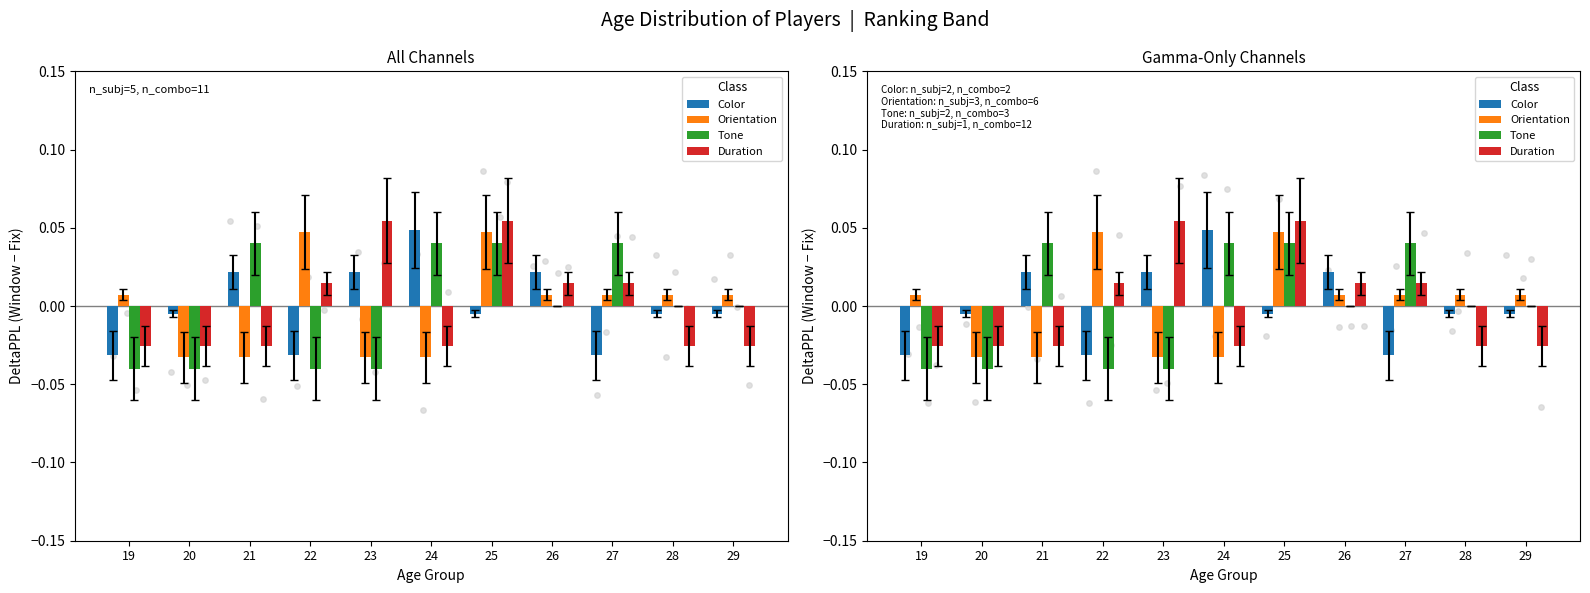

Is the value of Orientation at 24 greater than the value of Tone at 20?

Yes